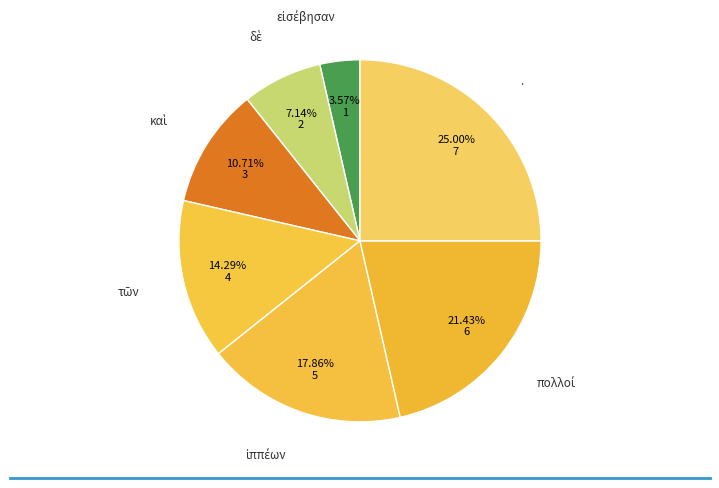

How many slices are in this pie chart?

7